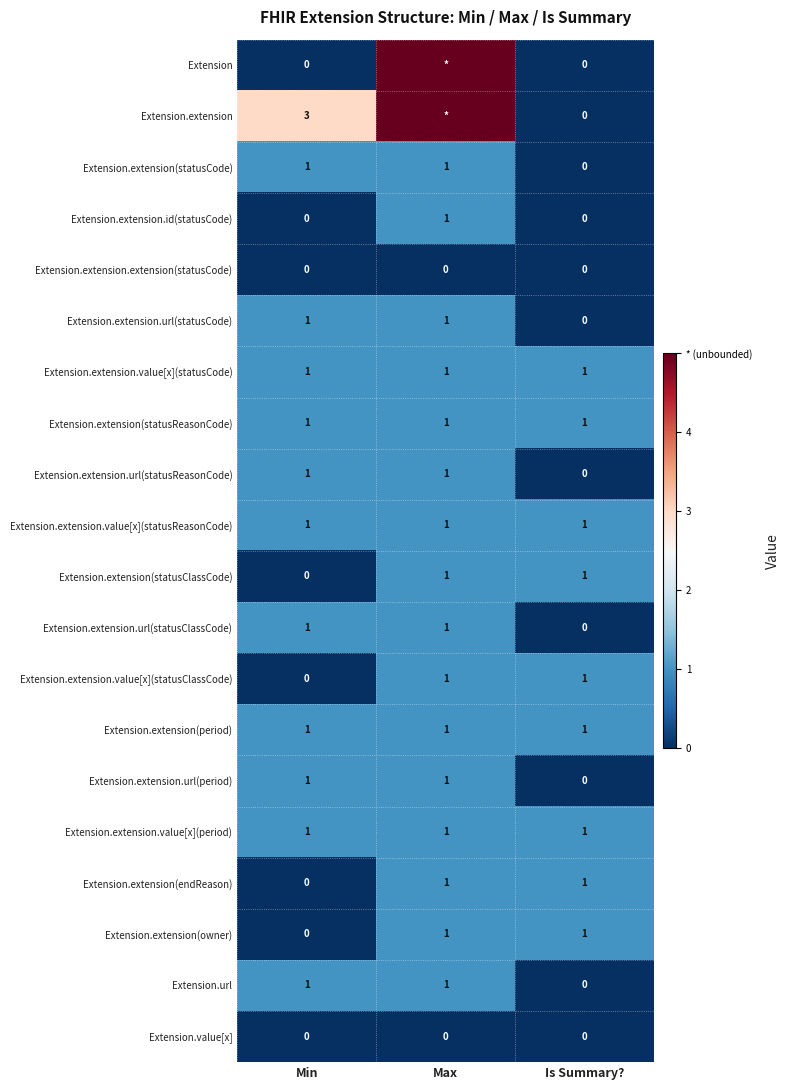

The Extension.extension(endReason) series shows -1 at Min. True or false?

False